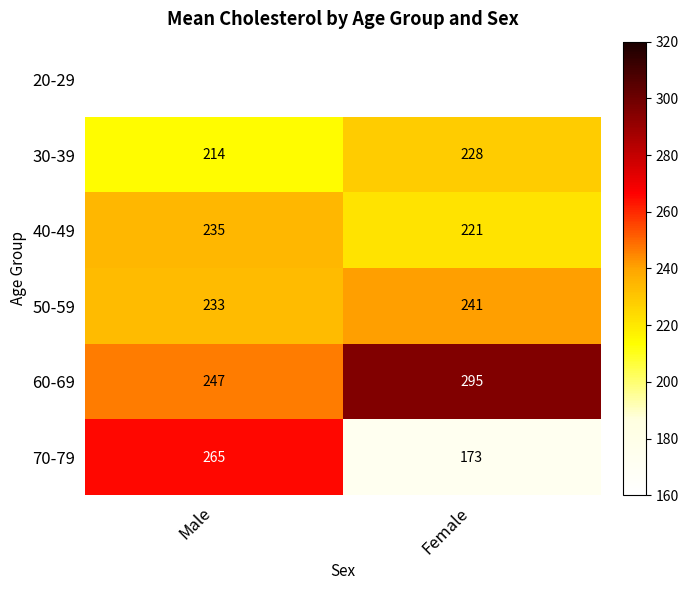

Which category has the lowest value across all series?

Female